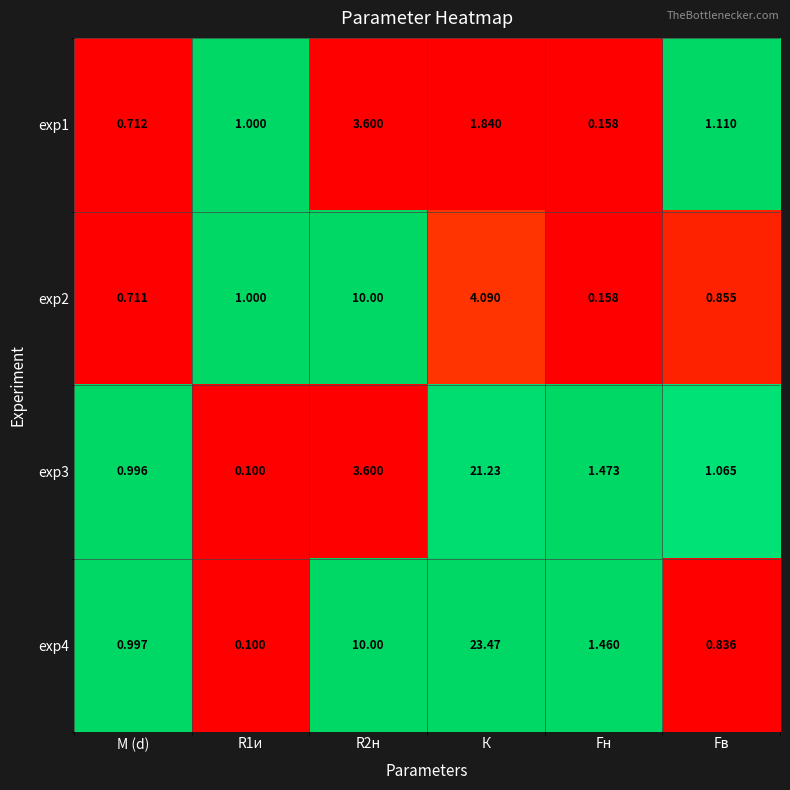

At which label does exp2 reach its minimum?

Fн